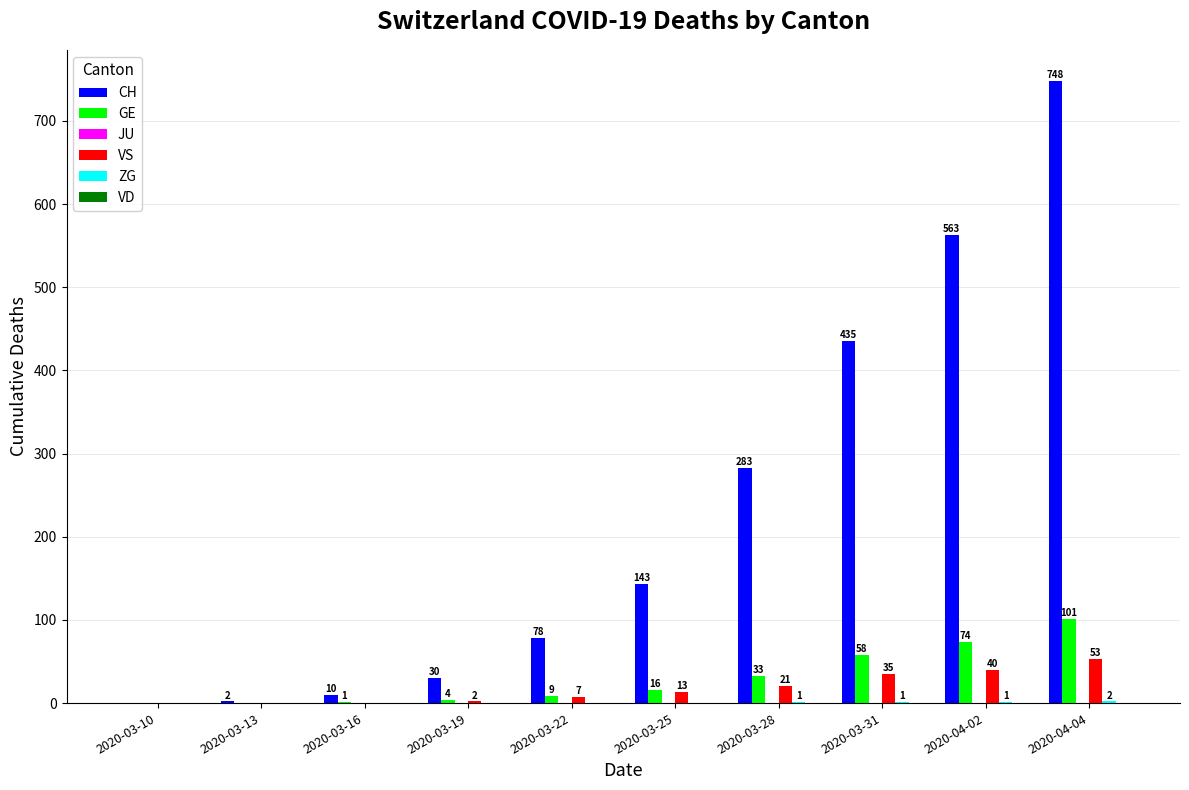

What is the total value across all series at 2020-03-31?

529